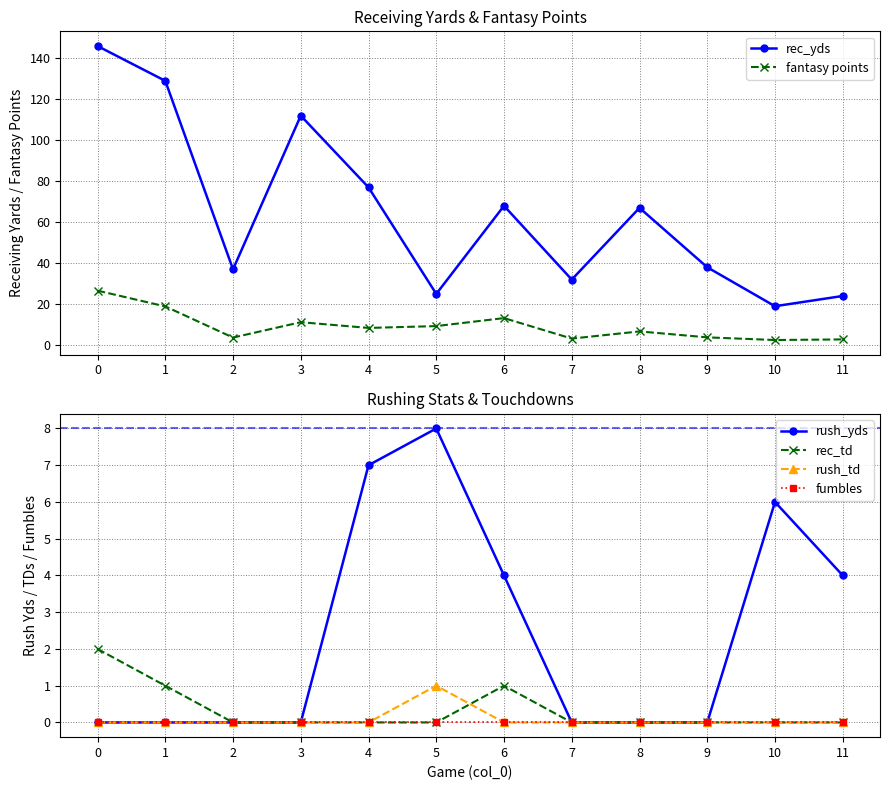

How many interior local peaks does the rec_td series have?

1